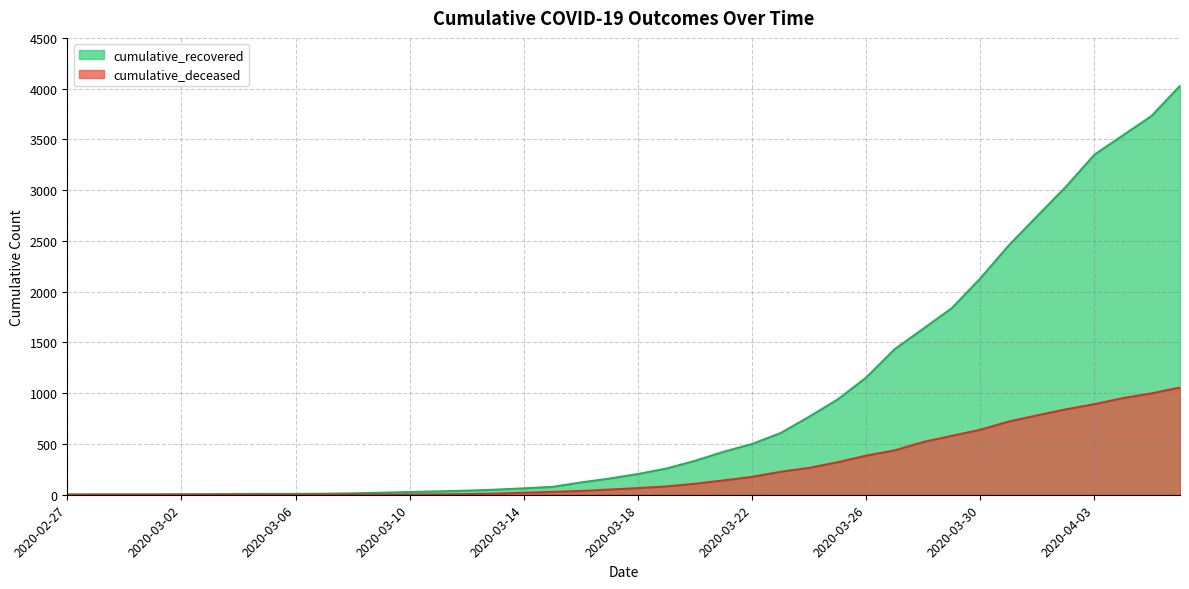

Rank the series by their maximum value, from lowest to highest.

cumulative_deceased, cumulative_recovered